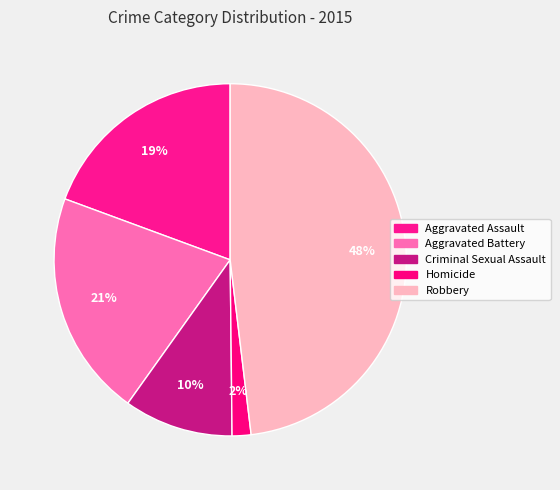

Does any single category account for the majority?

No